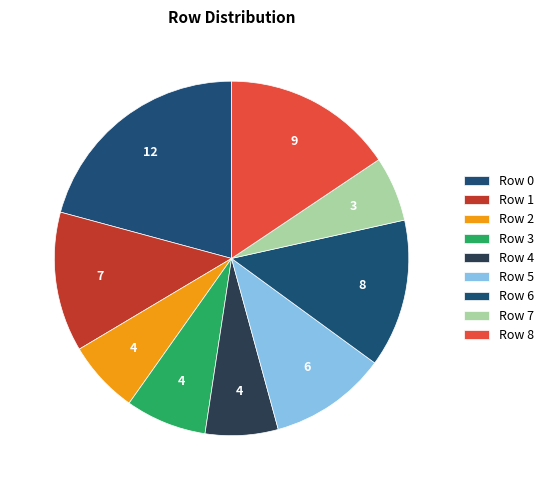

How many slices are in this pie chart?

9